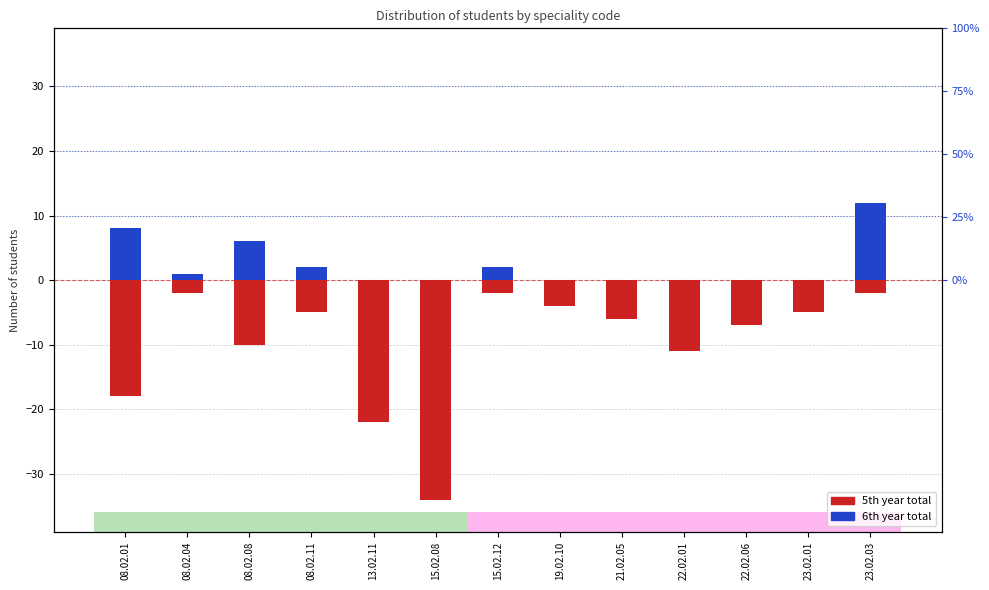

At how many categories does at least one series exceed -21?

13